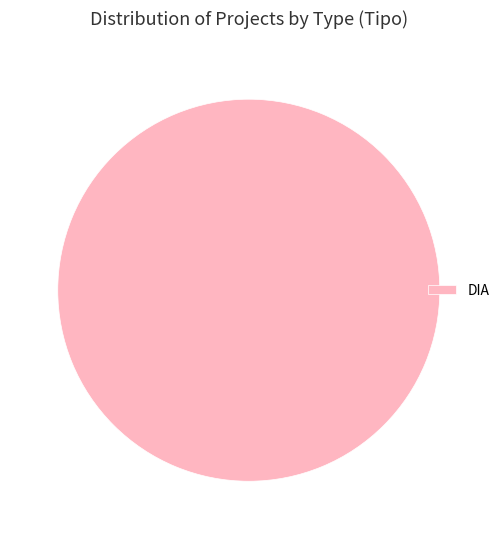

Does any single category account for the majority?

Yes